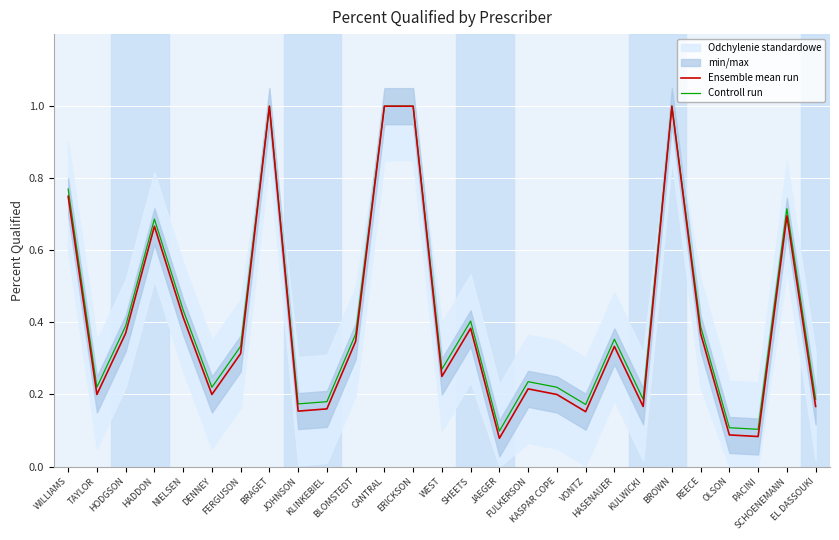

Between KLINKEBIEL and SCHOENEMANN, which series saw the biggest shift?

Controll run